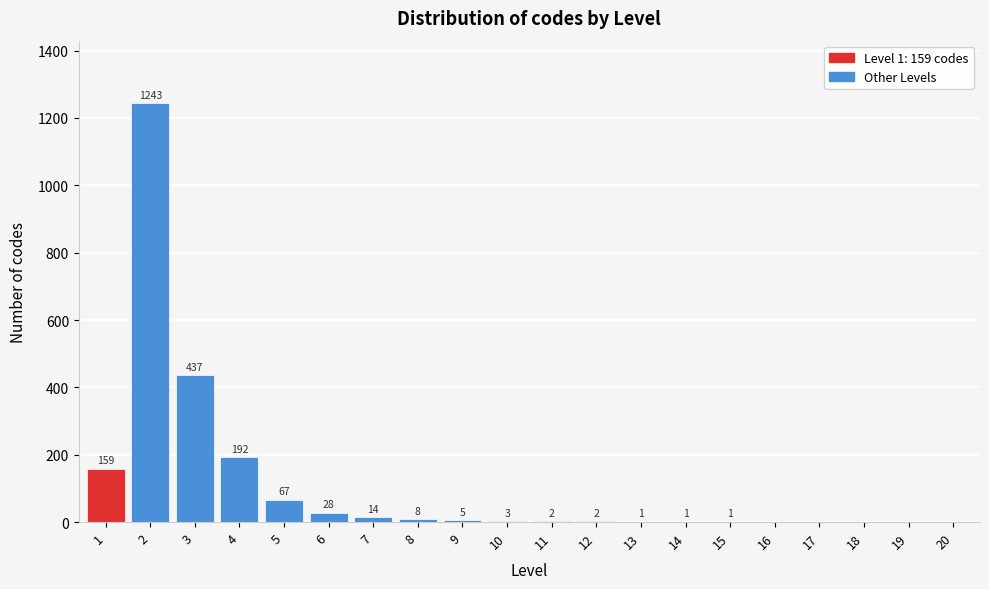

Reading left to right, what are all the values shown in this chart?

1=159	2=1243	3=437	4=192	5=67	6=28	7=14	8=8	9=5	10=3	11=2	12=2	13=1	14=1	15=1	16=0	17=0	18=0	19=0	20=0